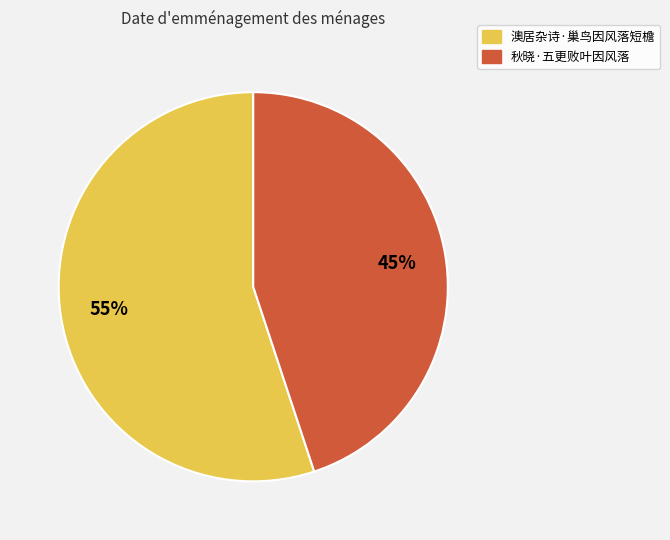

What percentage is the 澳居杂诗·巢鸟因风落短檐 slice, to the nearest percent?

55%